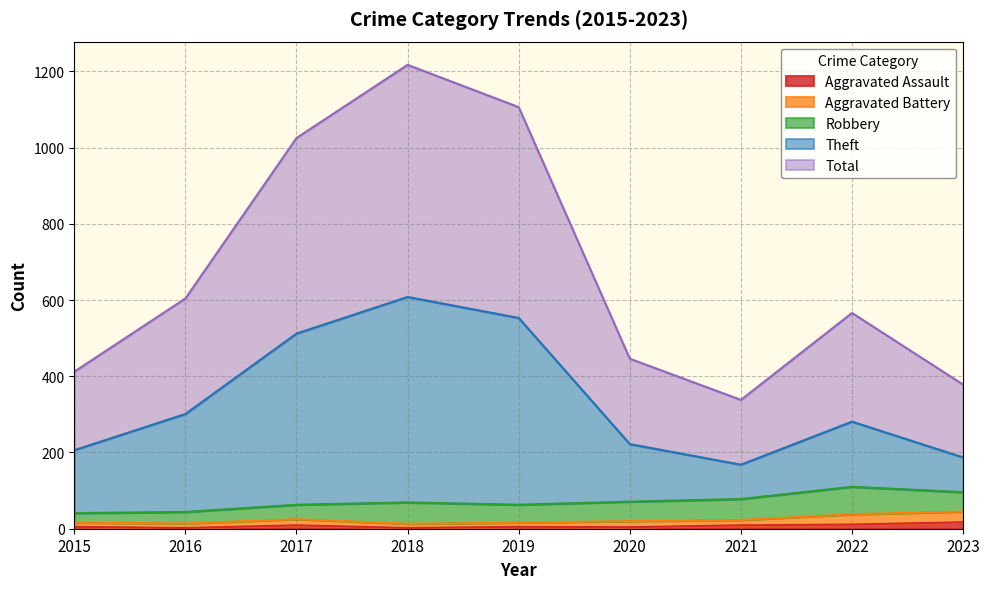

Read the Aggravated Assault value at 2016.

2